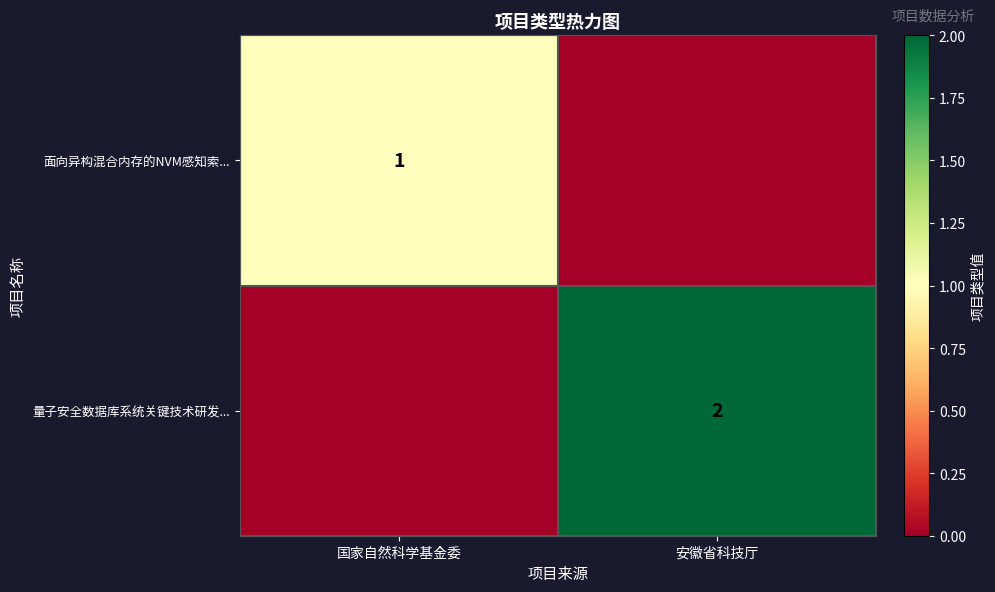

The value of 量子安全数据库系统关键技术研发... at 安徽省科技厅 is 0. True or false?

False